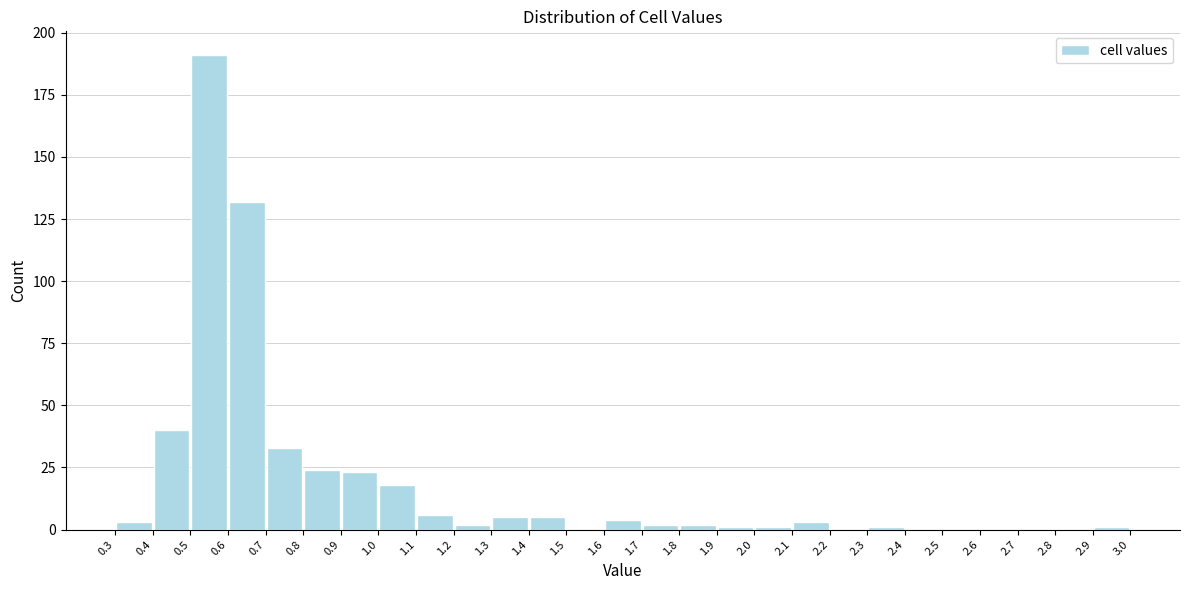

Reading left to right, list every bar in this chart as the range it spans on the x-axis followed by its height. The values are not printed on the chart, so give them approximately, as read against the axis.

0.3 to 0.4: under 5
0.4 to 0.5: 40
0.5 to 0.6: 190
0.6 to 0.7: 130
0.7 to 0.8: 35
0.8 to 0.9: 25
0.9 to 1.0: 25
1.0 to 1.1: 20
1.1 to 1.2: 5
1.2 to 1.3: under 5
1.3 to 1.4: 5
1.4 to 1.5: 5
1.5 to 1.6: 0
1.6 to 1.7: under 5
1.7 to 1.8: under 5
1.8 to 1.9: under 5
1.9 to 2.0: under 5
2.0 to 2.1: under 5
2.1 to 2.2: under 5
2.2 to 2.3: 0
2.3 to 2.4: under 5
2.4 to 2.5: 0
2.5 to 2.6: 0
2.6 to 2.7: 0
2.7 to 2.8: 0
2.8 to 2.9: 0
2.9 to 3.0: under 5